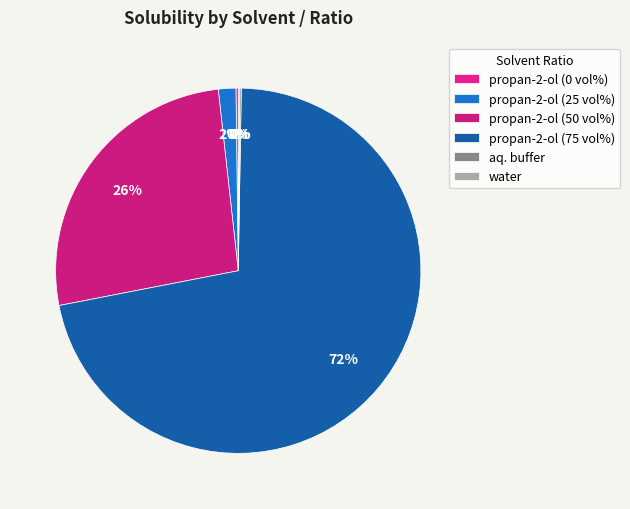

How many slices are in this pie chart?

6